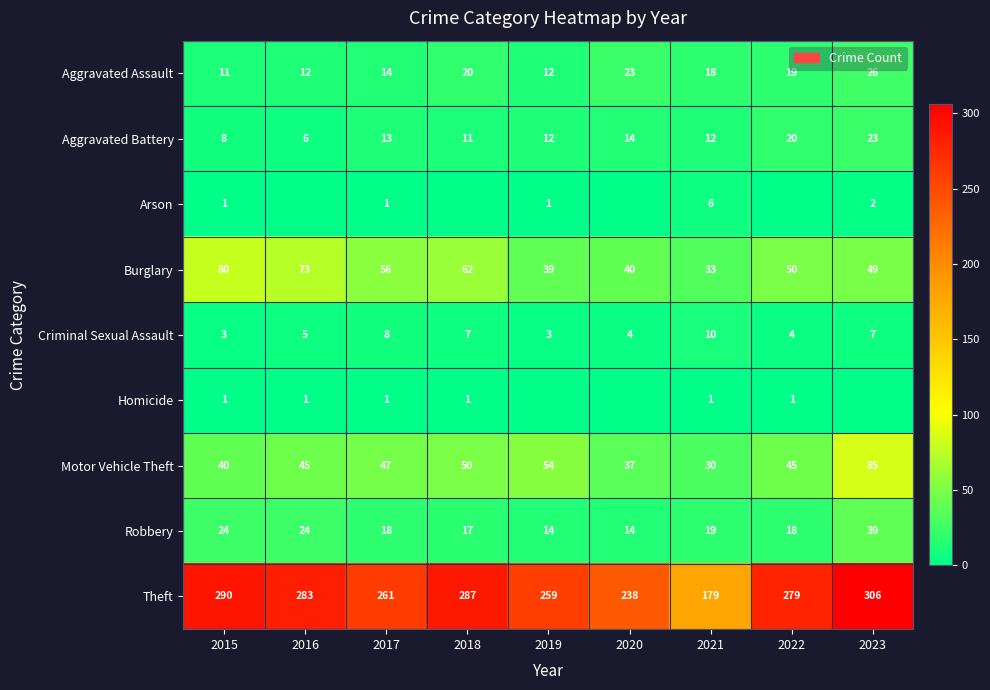

True or false: Robbery has a value of 53 at 2023.

False